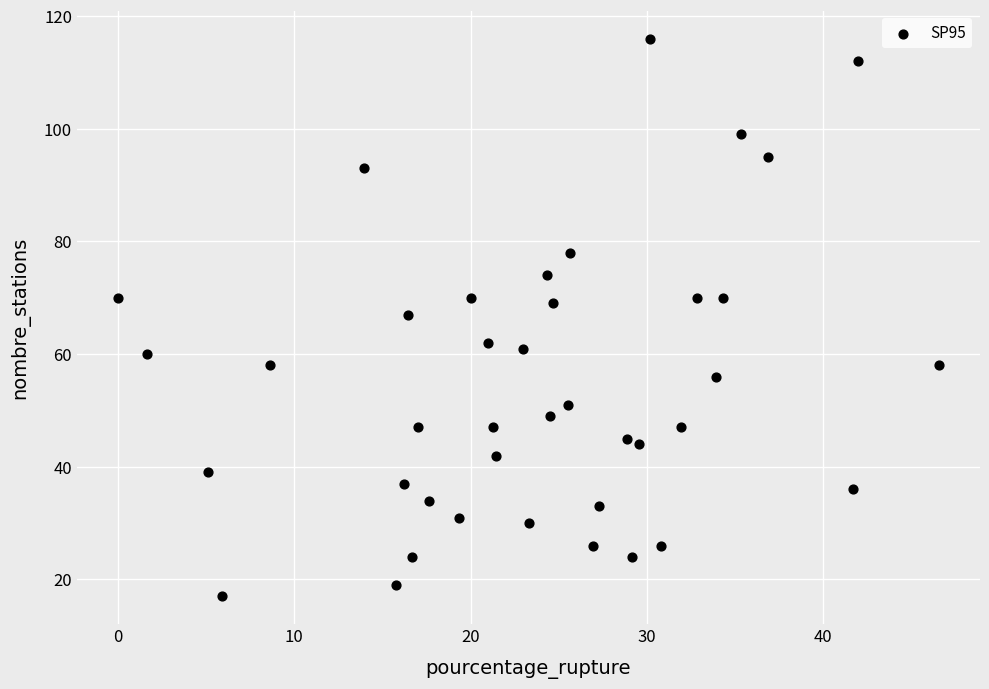

What is the range of Y values (max minus min)?

99